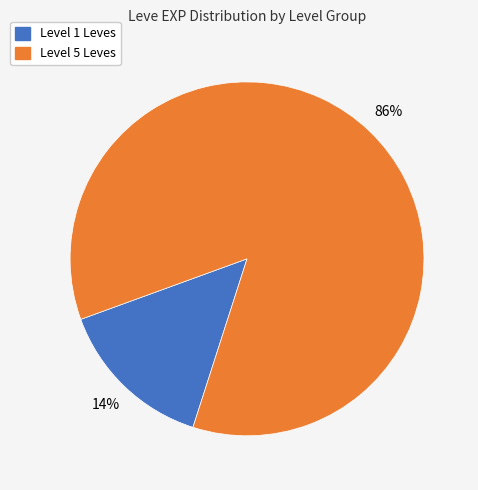

To the nearest percent, what is the combined percentage of Level 1 Leves and Level 5 Leves?

100%